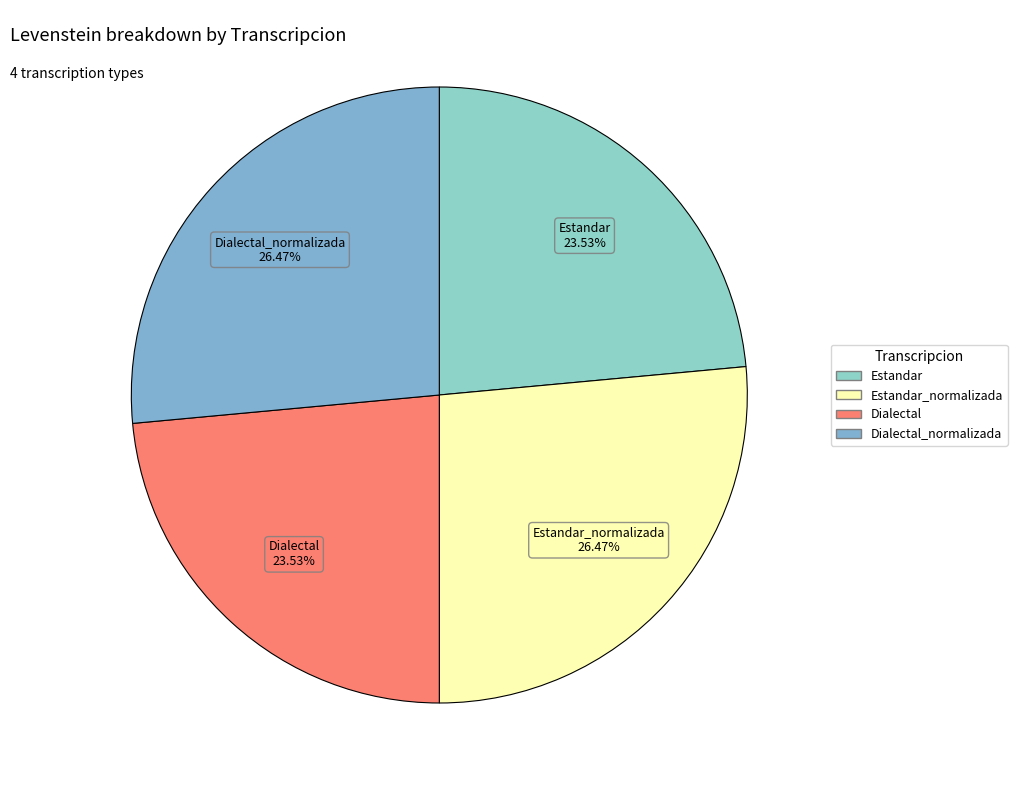

Does any single category account for the majority?

No